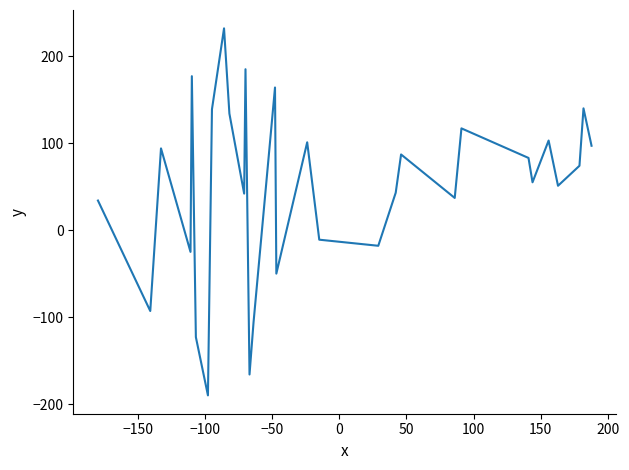

How many series are shown in this chart?

1